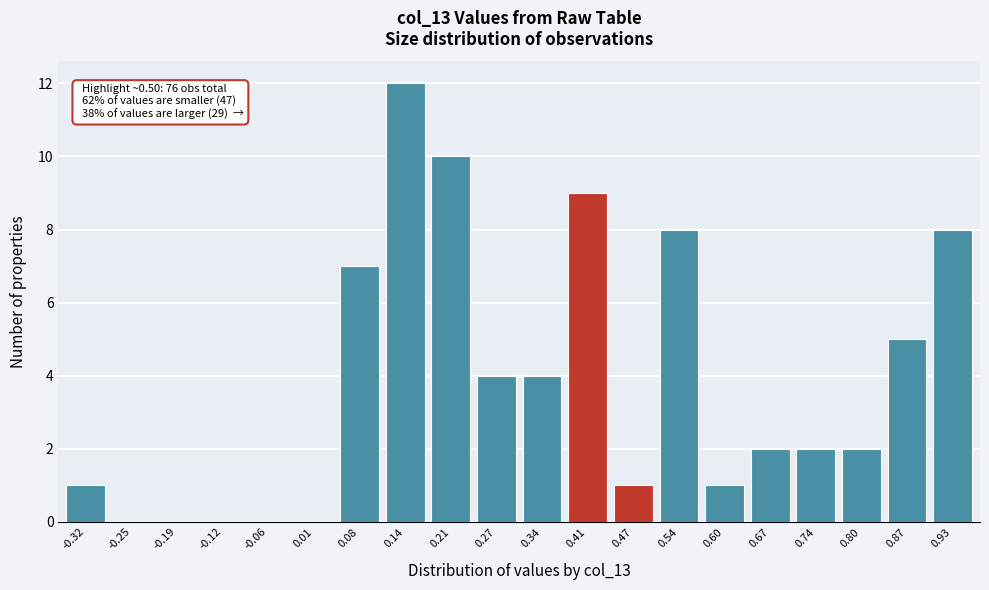

Reading left to right, list all the values displayed in this chart.

-0.32=1	-0.25=0	-0.19=0	-0.12=0	-0.06=0	0.01=0	0.08=7	0.14=12	0.21=10	0.27=4	0.34=4	0.41=9	0.47=1	0.54=8	0.60=1	0.67=2	0.74=2	0.80=2	0.87=5	0.93=8